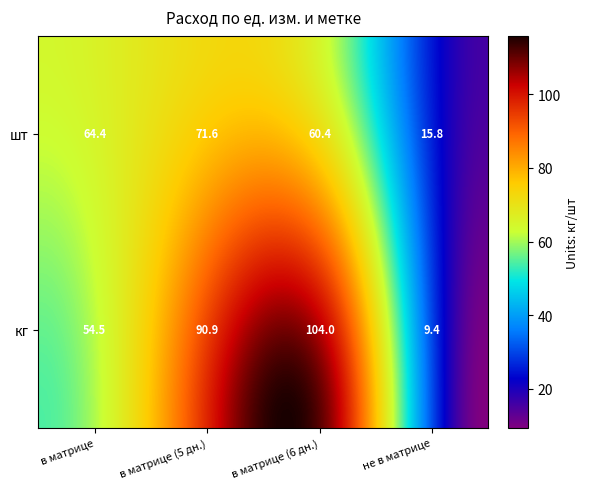

Which series has the largest range (max minus min)?

кг_в матрице